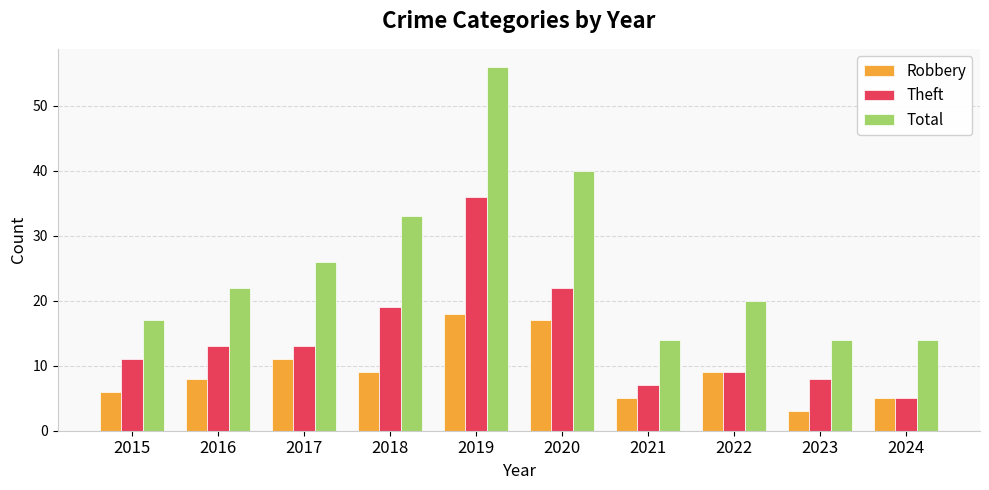

How many data points does each series have?

10